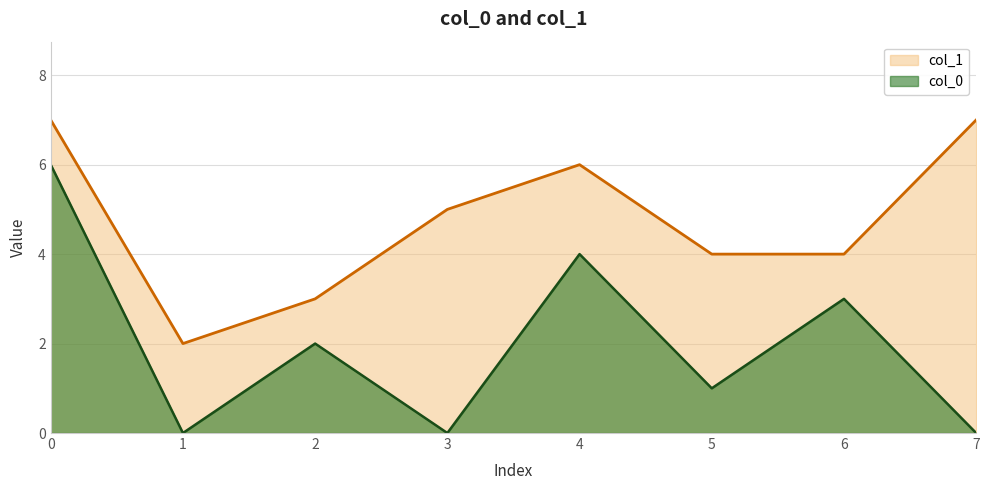

True or false: the data shows 3 at 5.

False